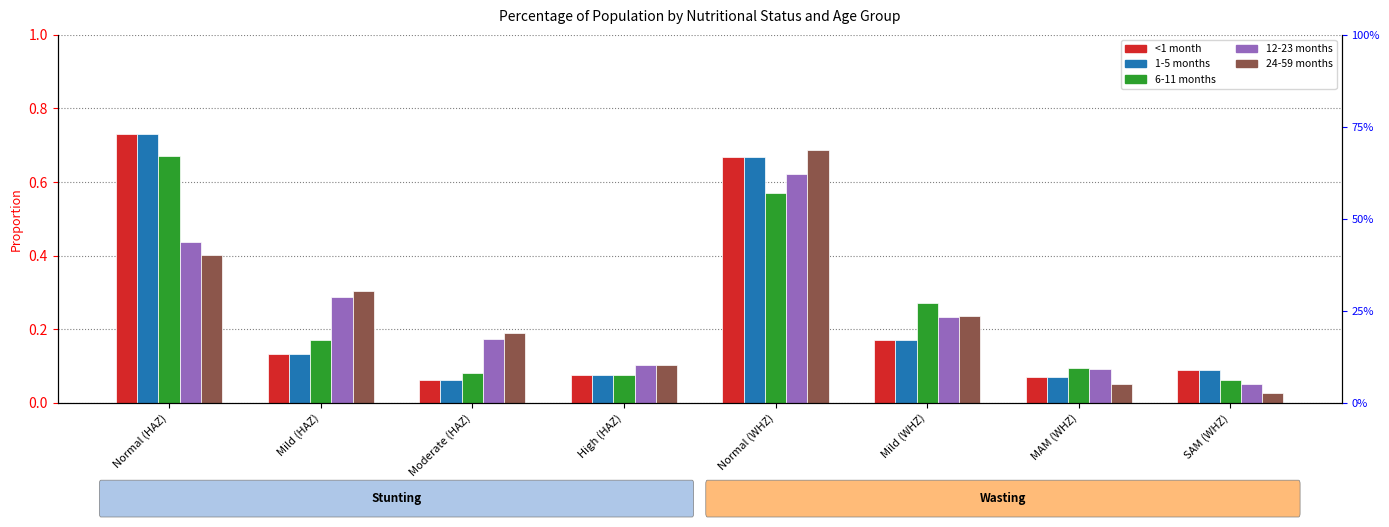

Where is 24-59 months nearest to the value 0?

SAM (WHZ)